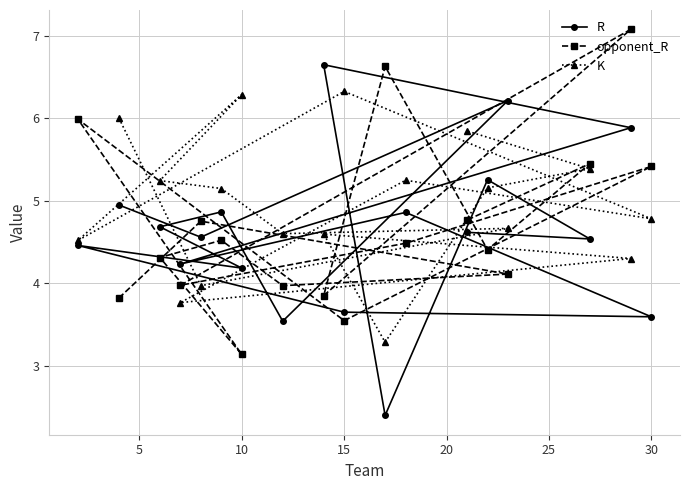

What is the highest value of the R series?

6.6